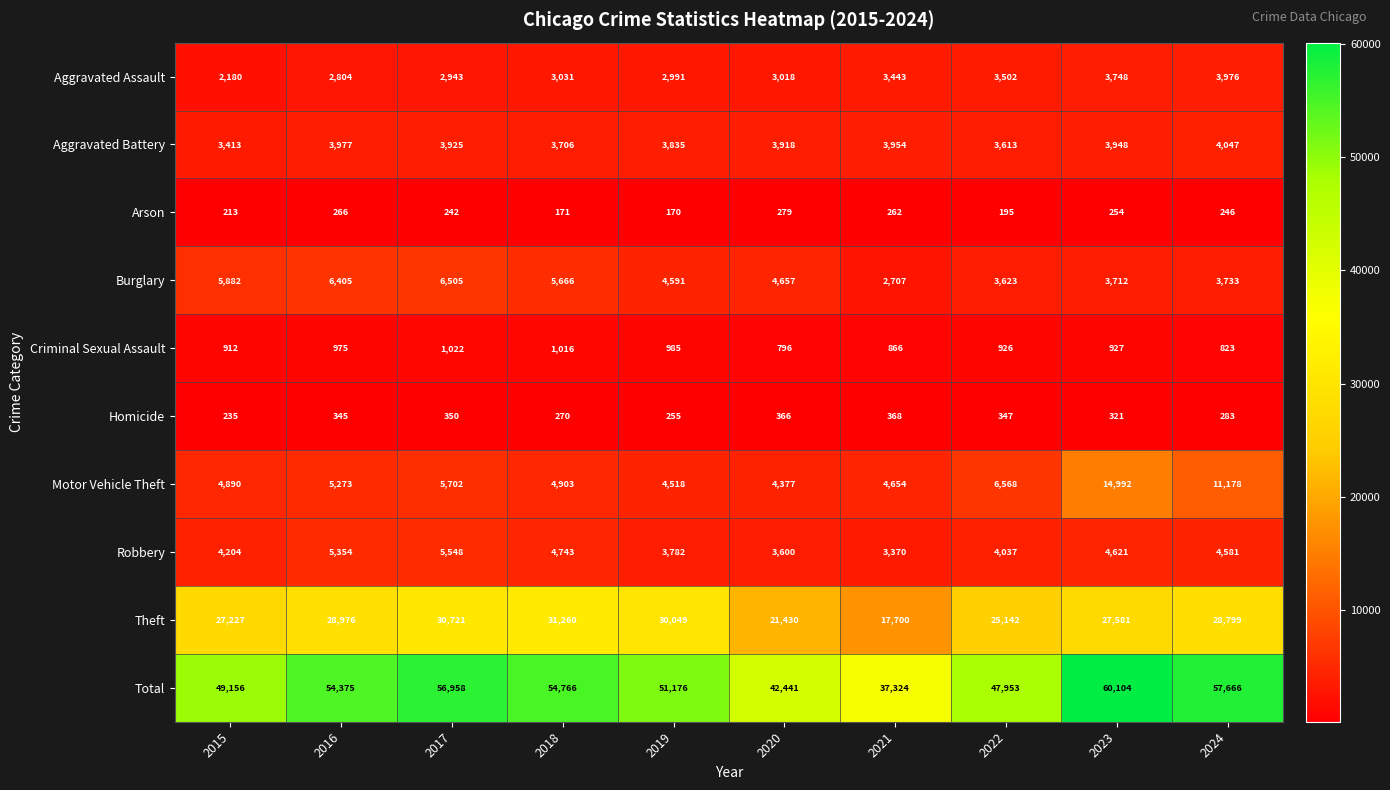

What is the sum of the Burglary values at 2017 and 2020?

11162